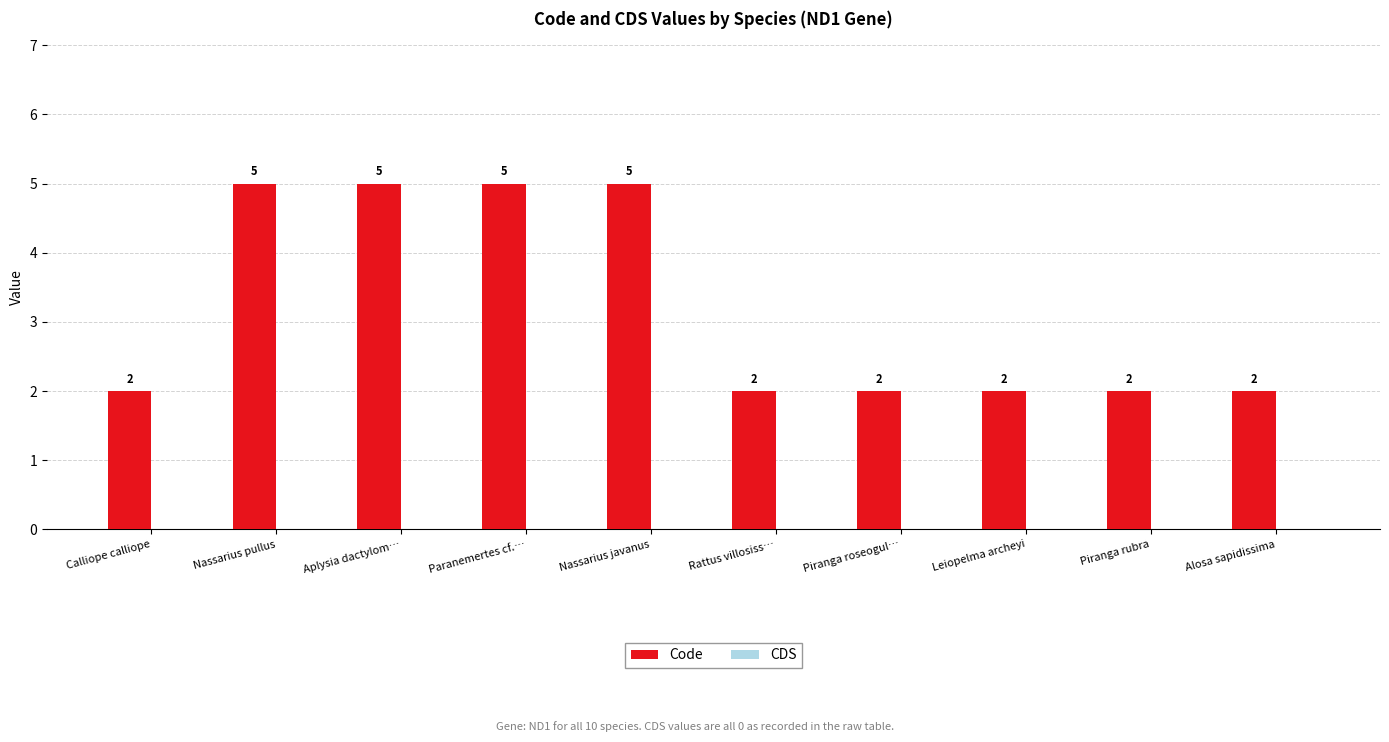

What value does the data have at Aplysia dactylom…?

5